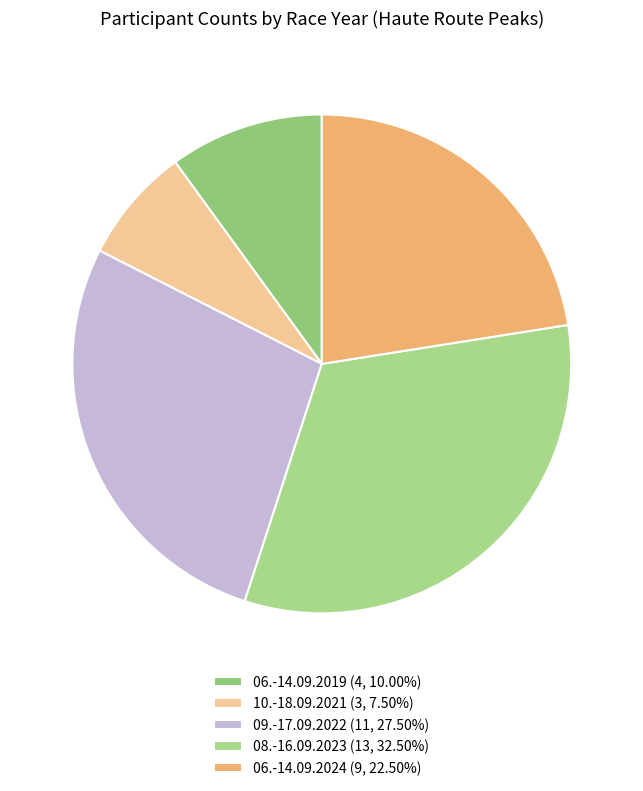

How many segments does this pie chart have?

5